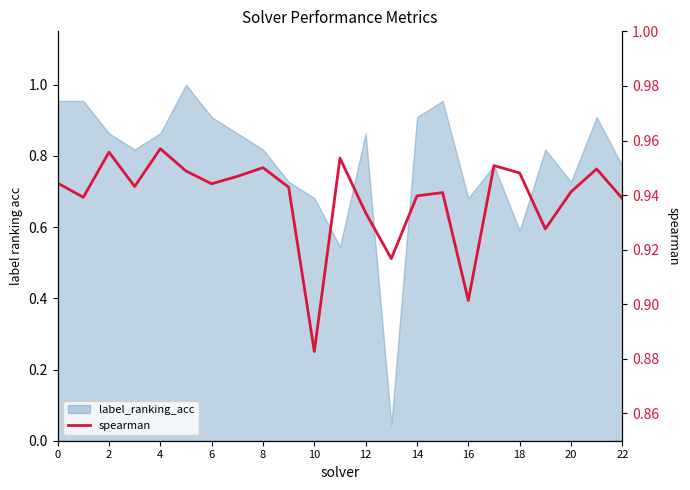

Does the chart display data point markers on the line(s)?

No